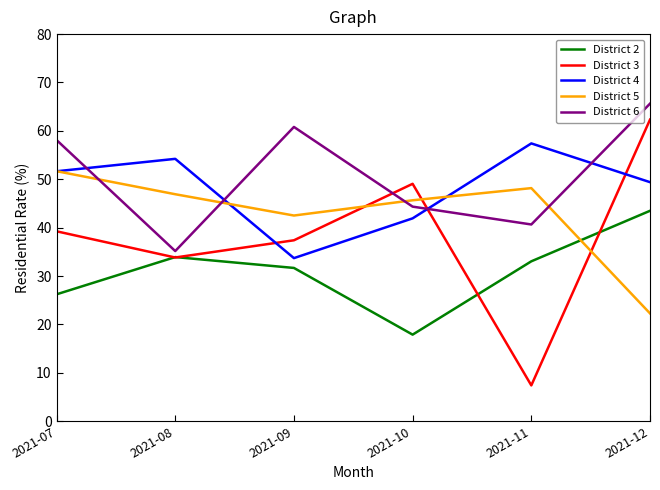

Is the value of District 6 at 2021-11 greater than the value of District 4 at 2021-10?

No